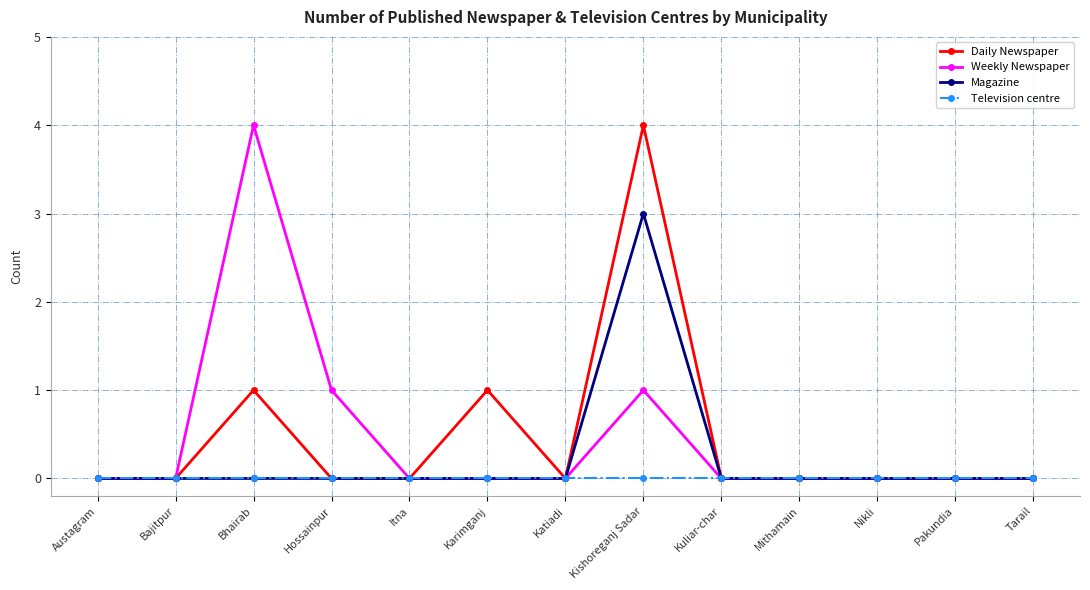

Read the Daily Newspaper value at Kishoreganj Sadar.

4